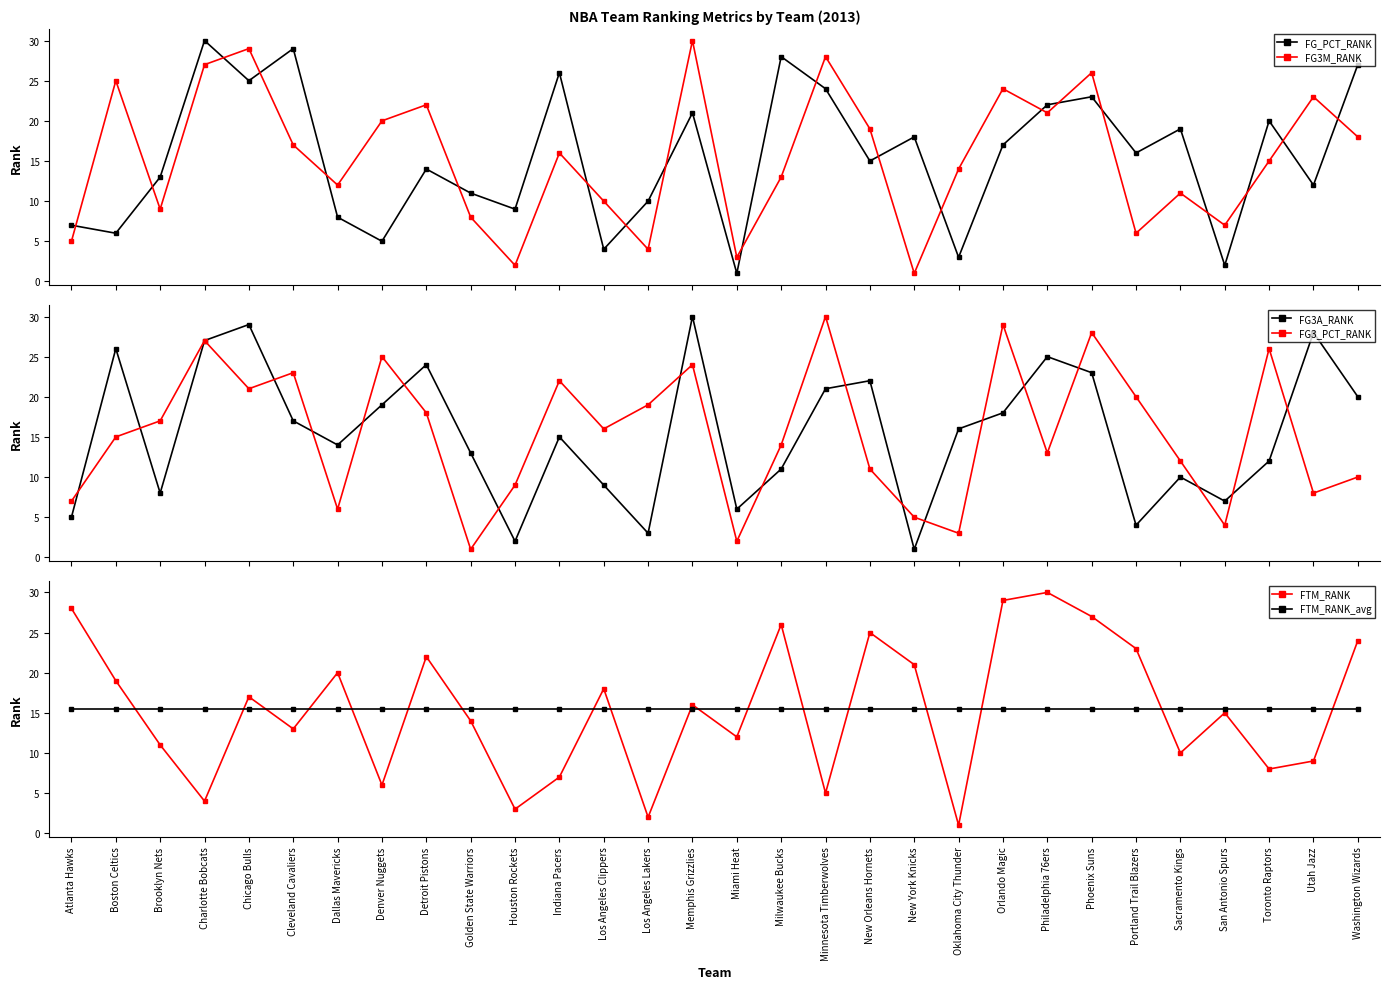

At how many categories does at least one series exceed 19?

21